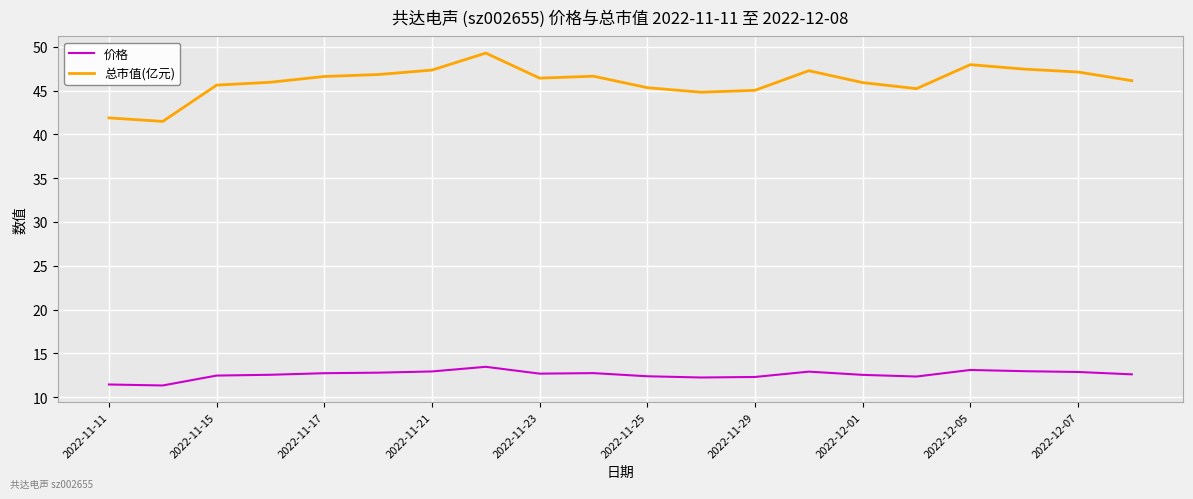

How many categories are shown in the chart?

20